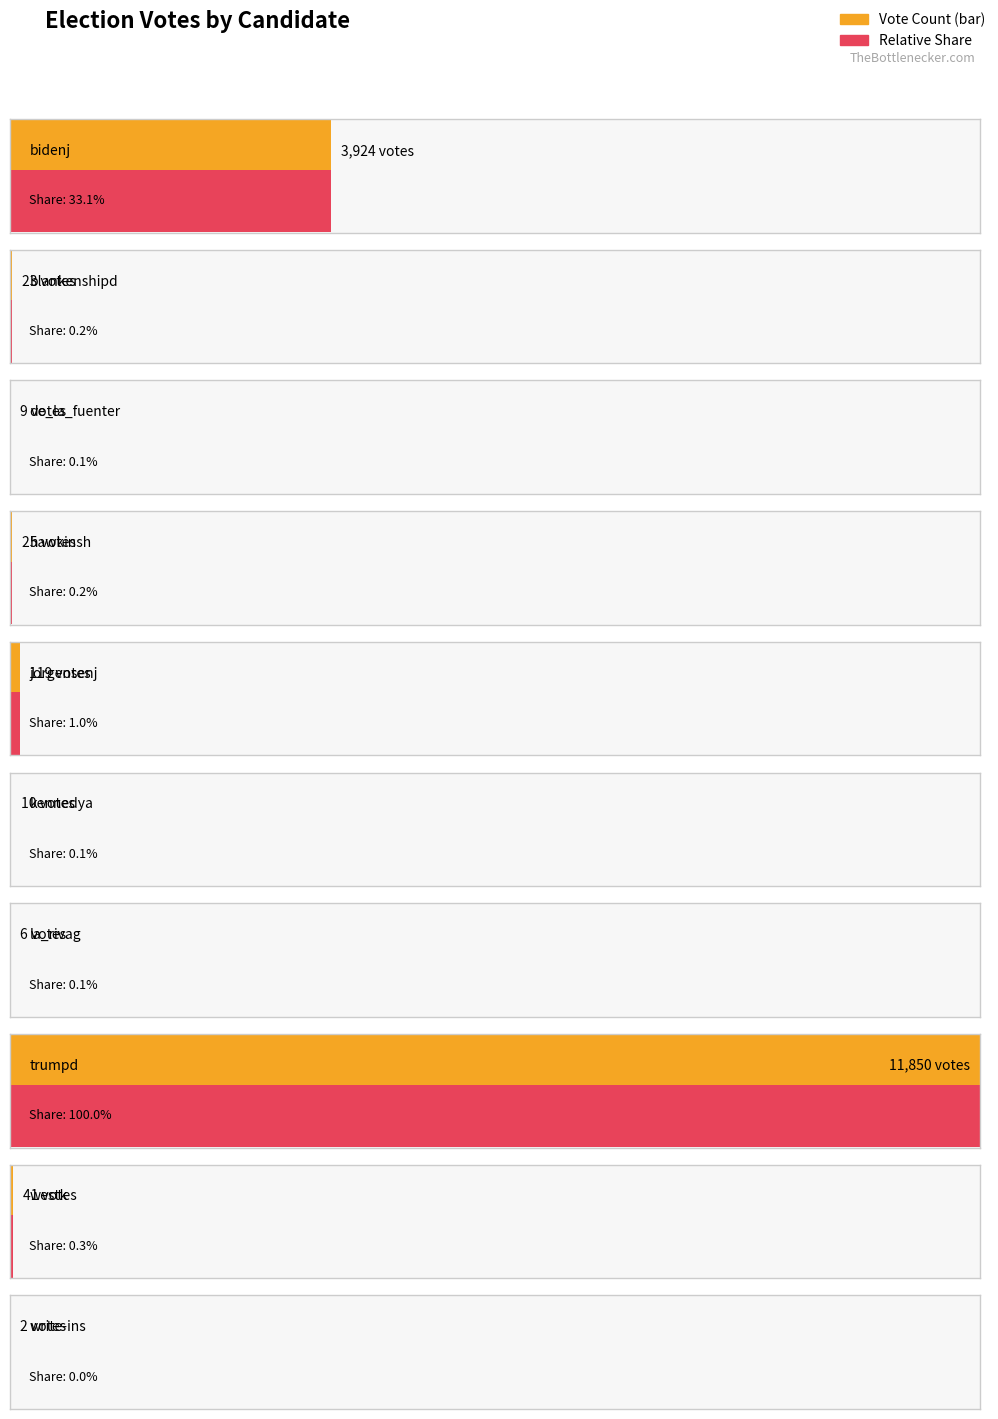

What is the average value?

1601